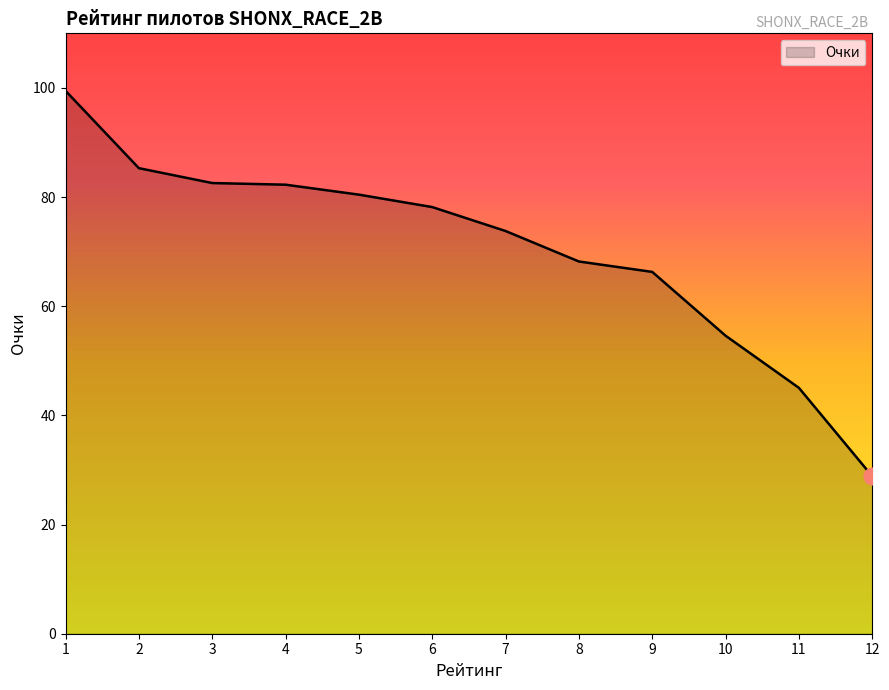

How many values are below 78?

6